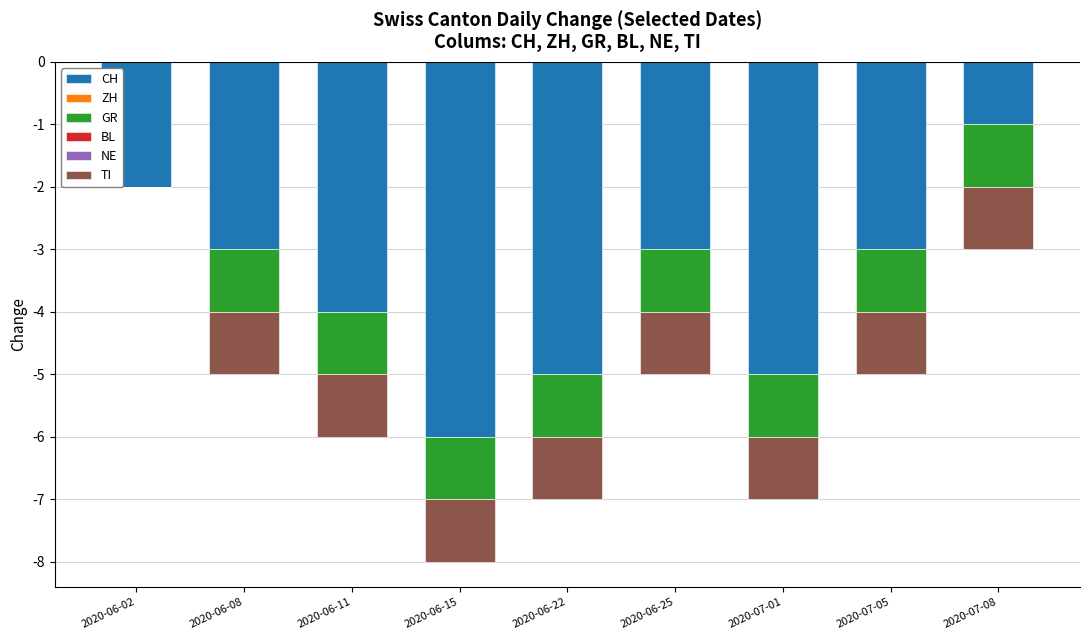

Count the number of categories in the chart.

9